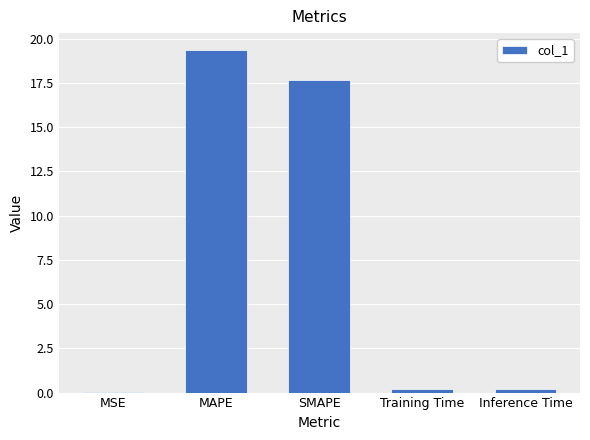

What is the sum of all values?

37.4